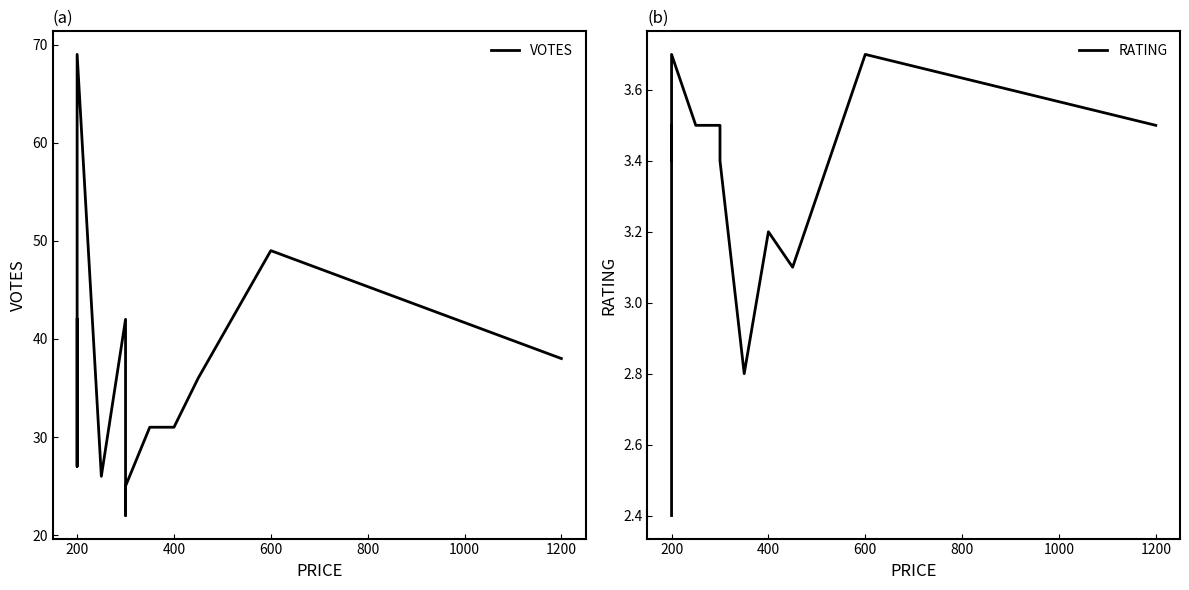

What is the average value of the VOTES series?

35.9